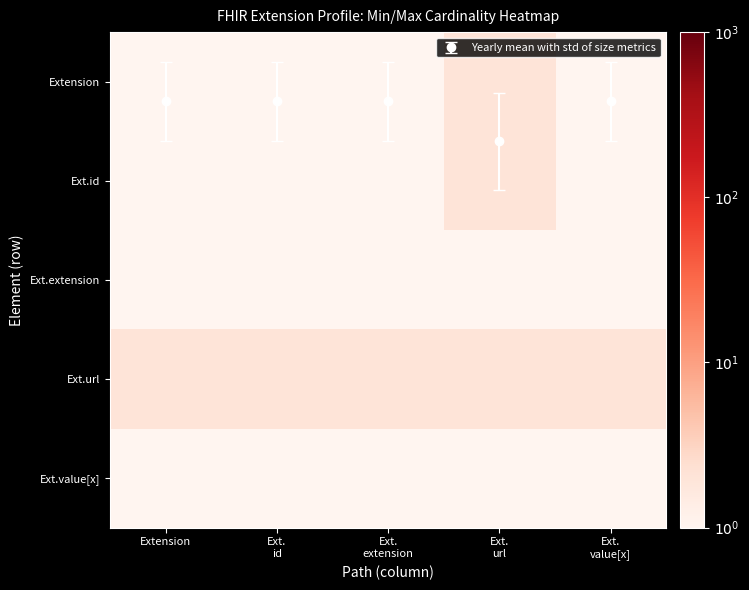

At how many categories does at least one series exceed 1?

5